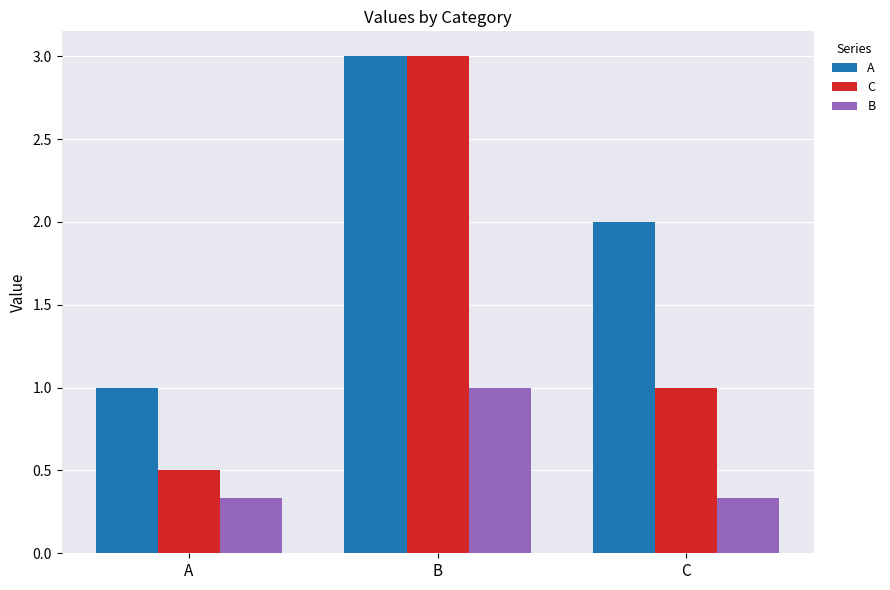

At which category does the chart reach its peak across all series?

B